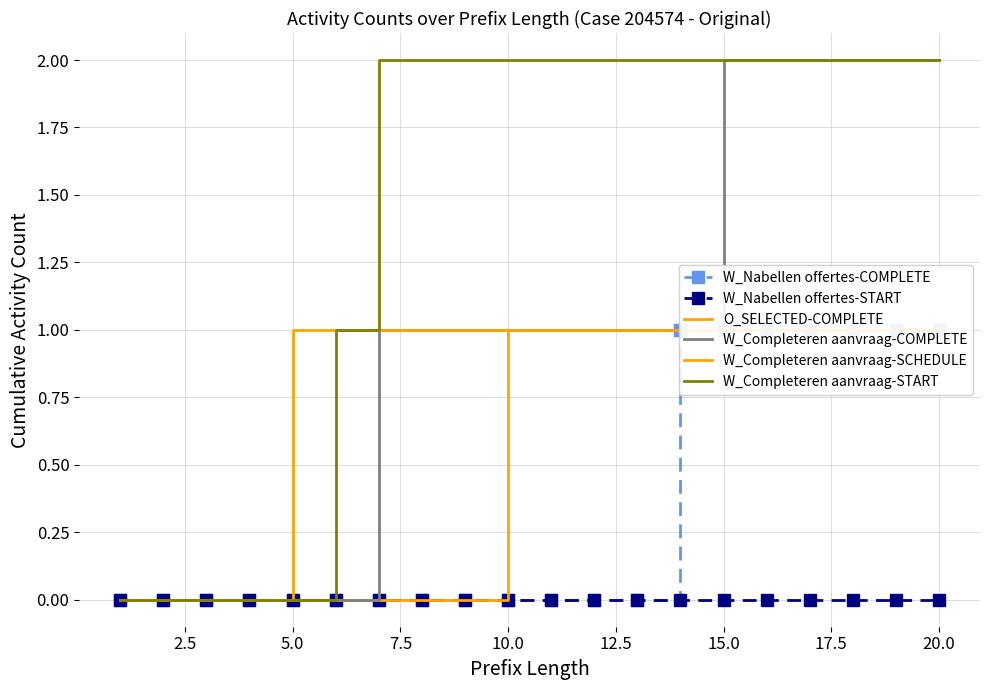

At how many categories does at least one series exceed 0?

16